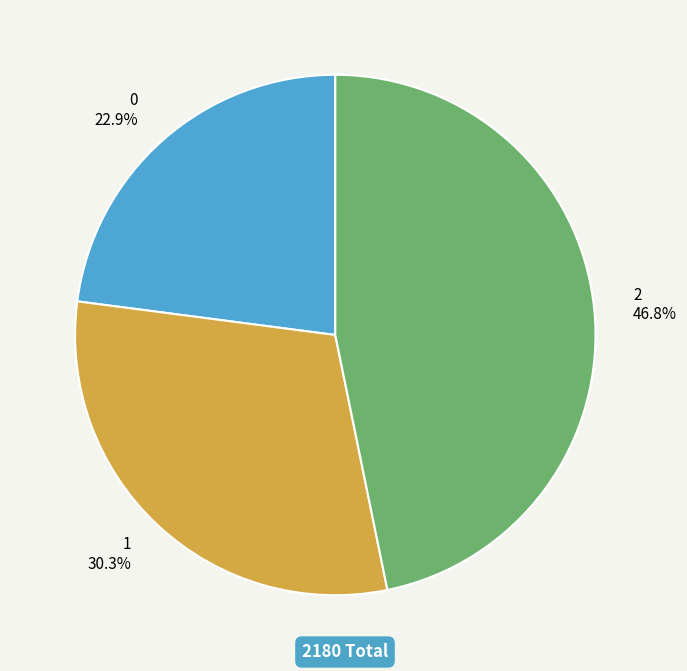

Does 1 account for over 50% of the chart?

No